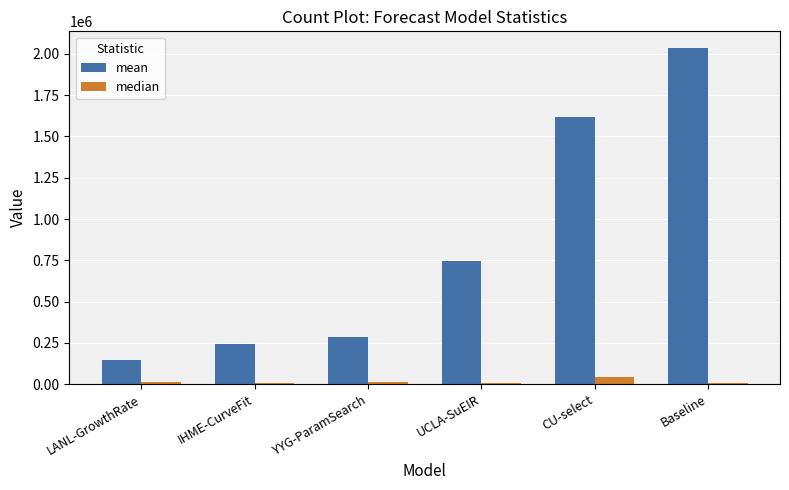

At which category is the sum across all series the highest?

Baseline